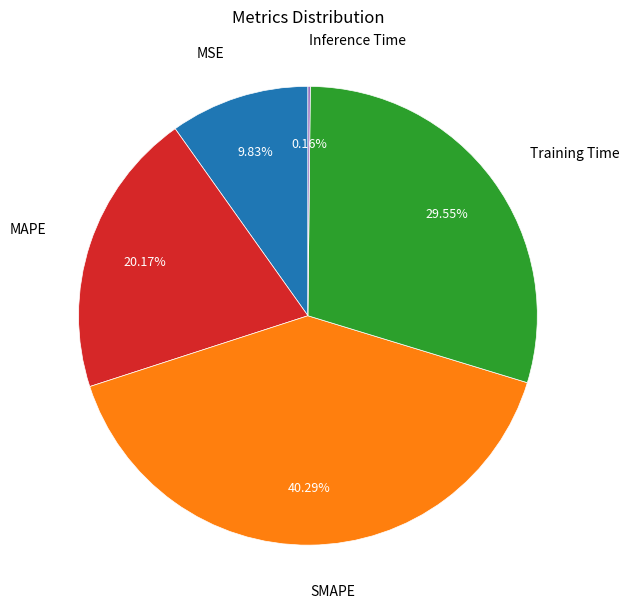

Is there any slice that represents more than half of the pie?

No